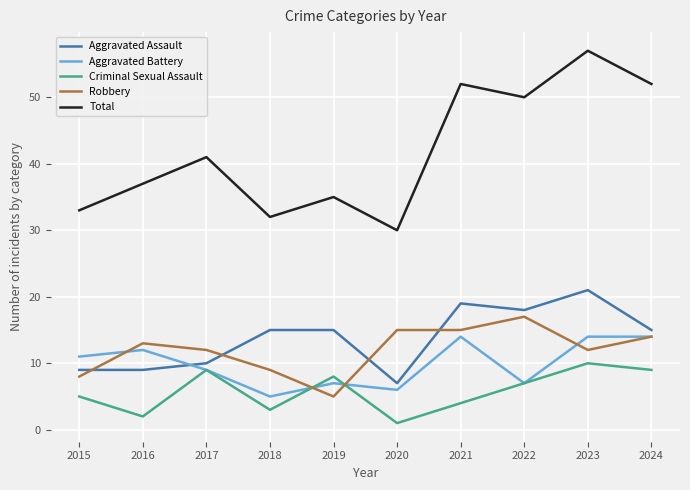

Read the Aggravated Battery value at 2021.

14